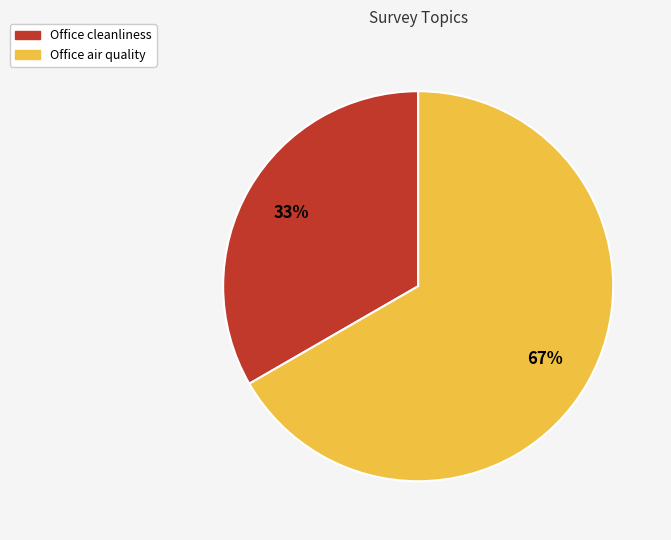

Rank the categories by value from lowest to highest.

Office cleanliness, Office air quality